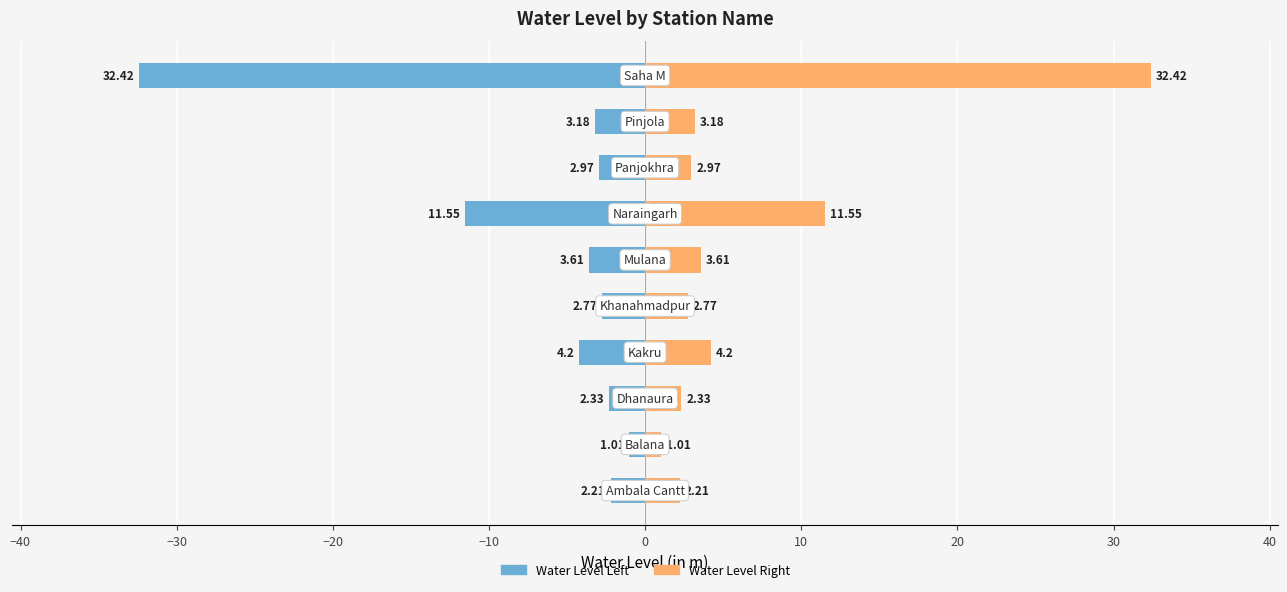

Reading right to left, what are all the values shown in this chart?

Water Level (m): -32.4	-3.2	-3.0	-11.6	-3.6	-2.8	-4.2	-2.3	-1.0	-2.2
Water Level (m) (right): 32.4	3.2	3.0	11.6	3.6	2.8	4.2	2.3	1.0	2.2